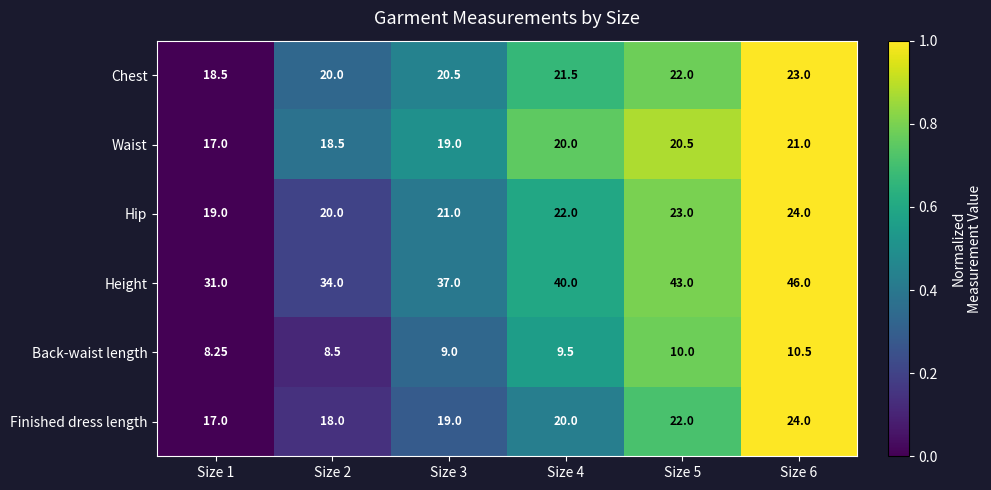

Which series has the largest range (max minus min)?

Height